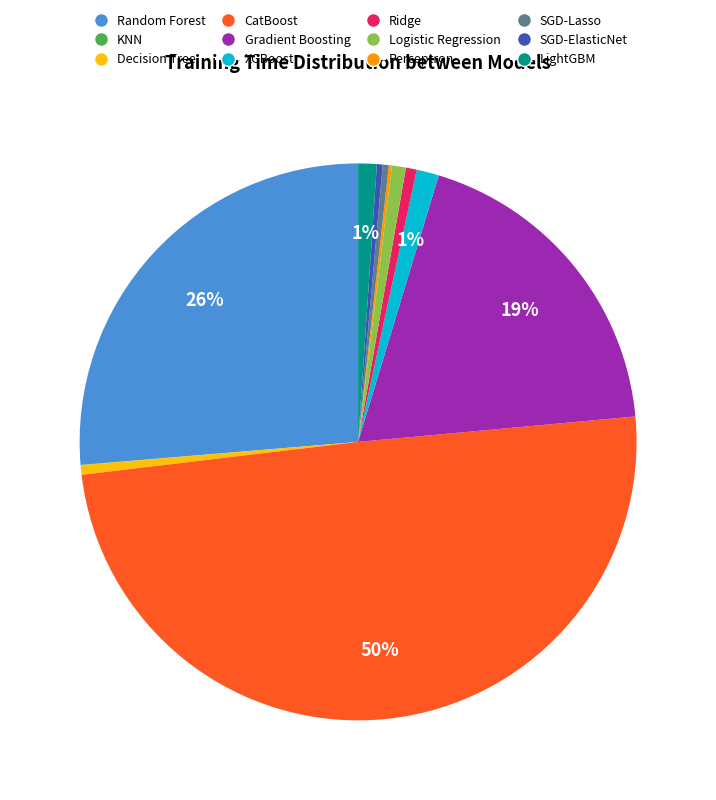

Between CatBoost and SGD-Lasso, which is larger?

CatBoost